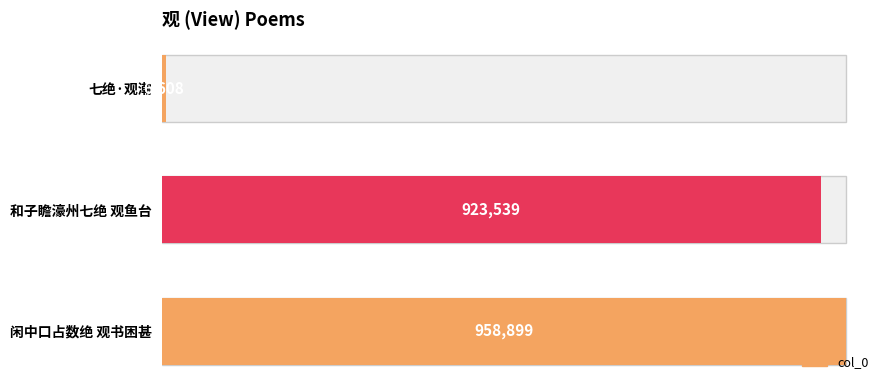

What is the average value?

629682